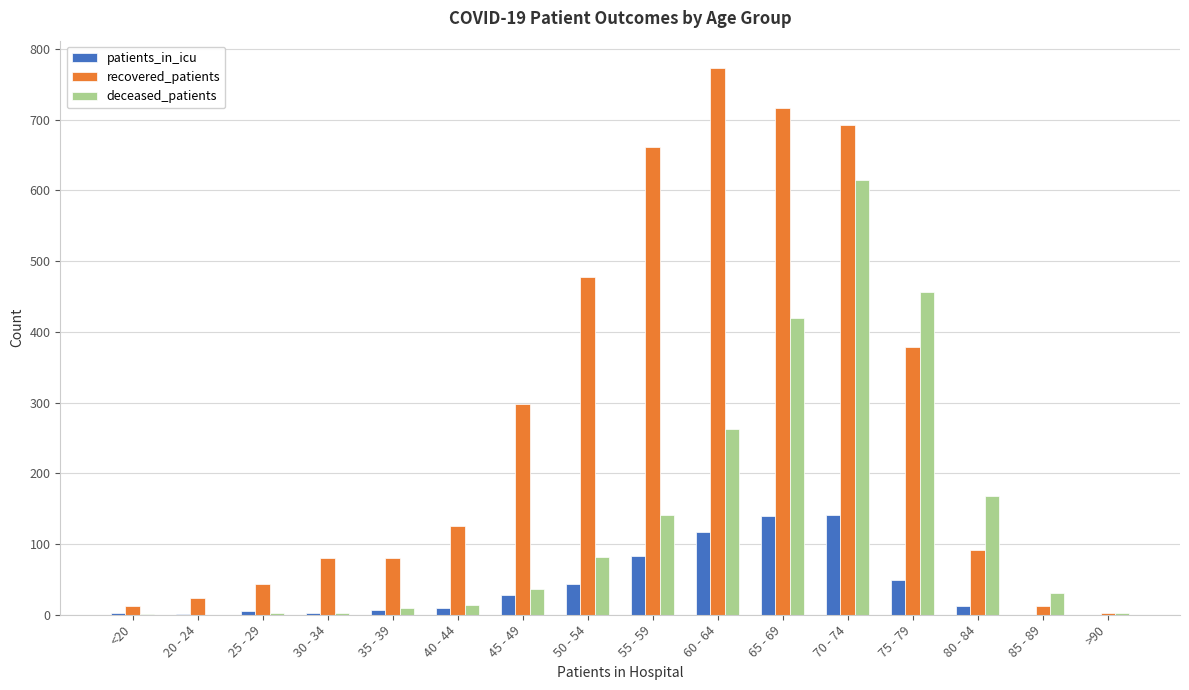

What is the spread (max minus min) of values at 30 - 34?

78